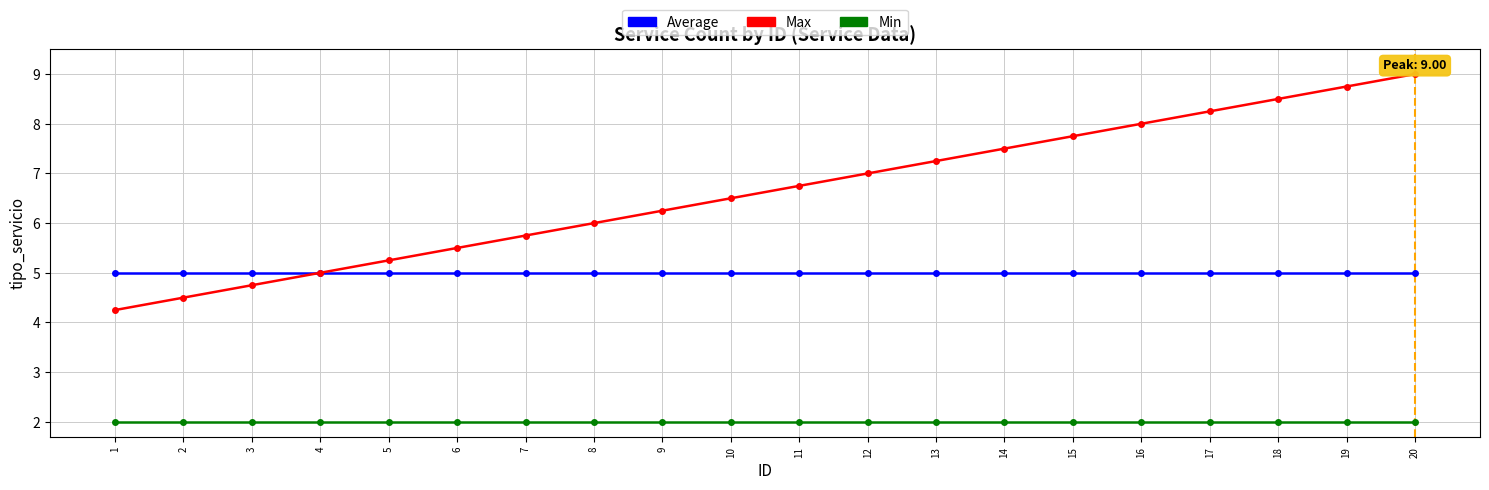

Which category has the highest value in the Max series?

20